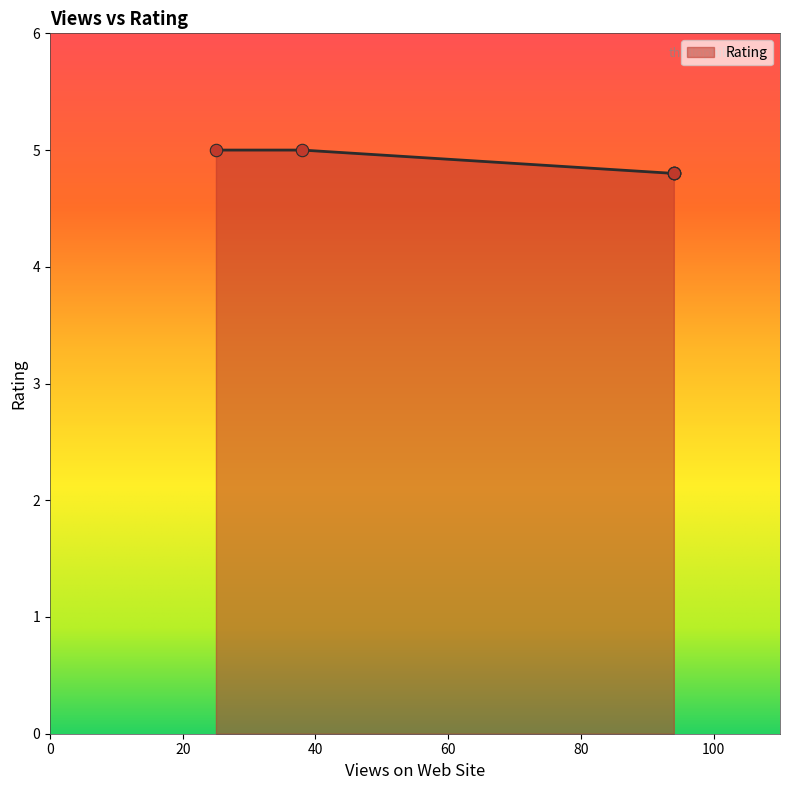

What is the average value?

4.9